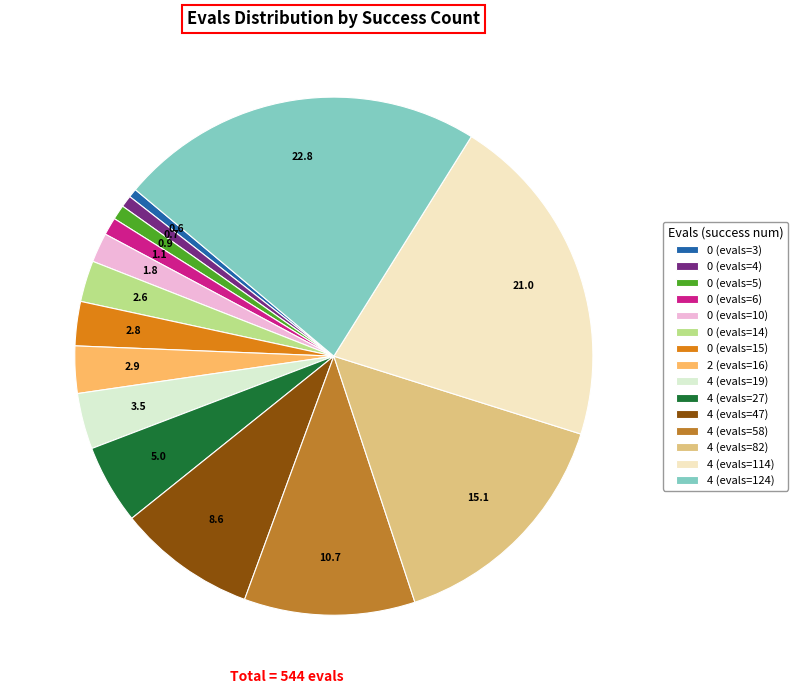

What percentage is the 4 (evals=47) slice, to the nearest percent?

9%